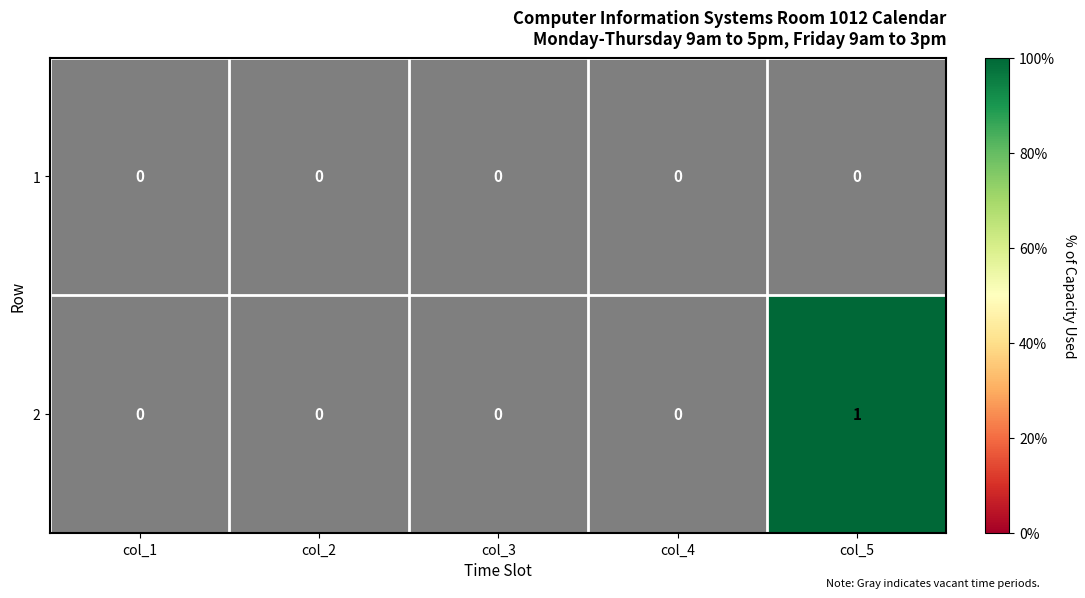

Where is 2 nearest to the value 0?

col_1